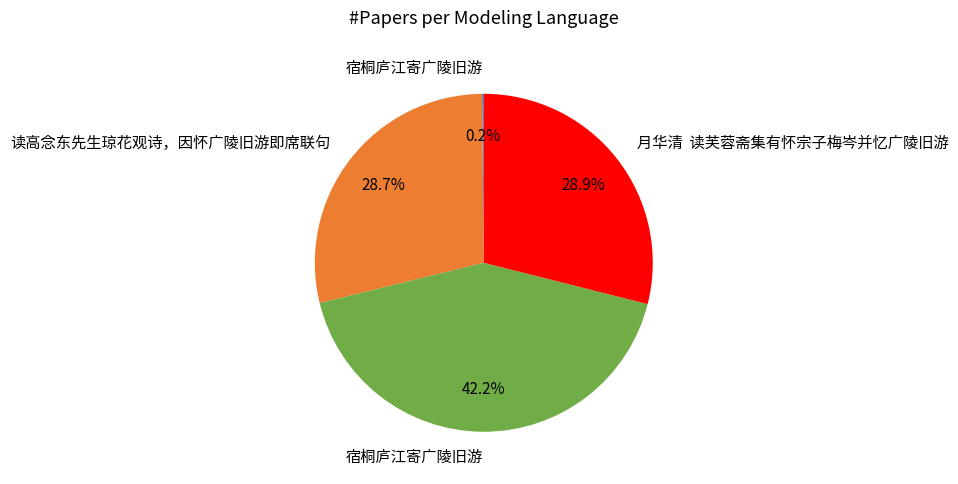

Is there a majority slice in this chart?

No